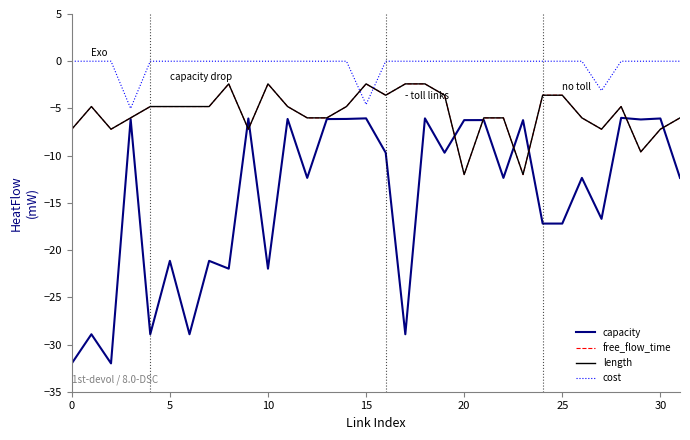

Does the chart display data point markers on the line(s)?

No